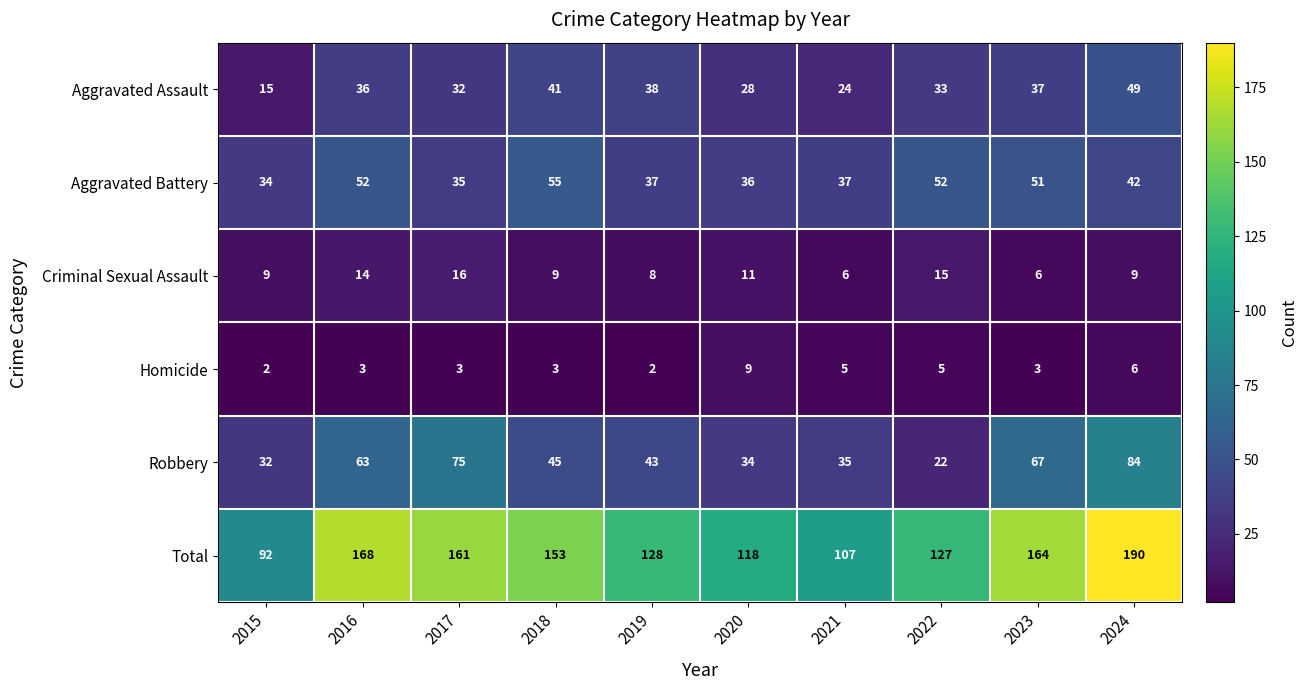

What is the difference between the second highest and second lowest values in the Aggravated Assault series?

17